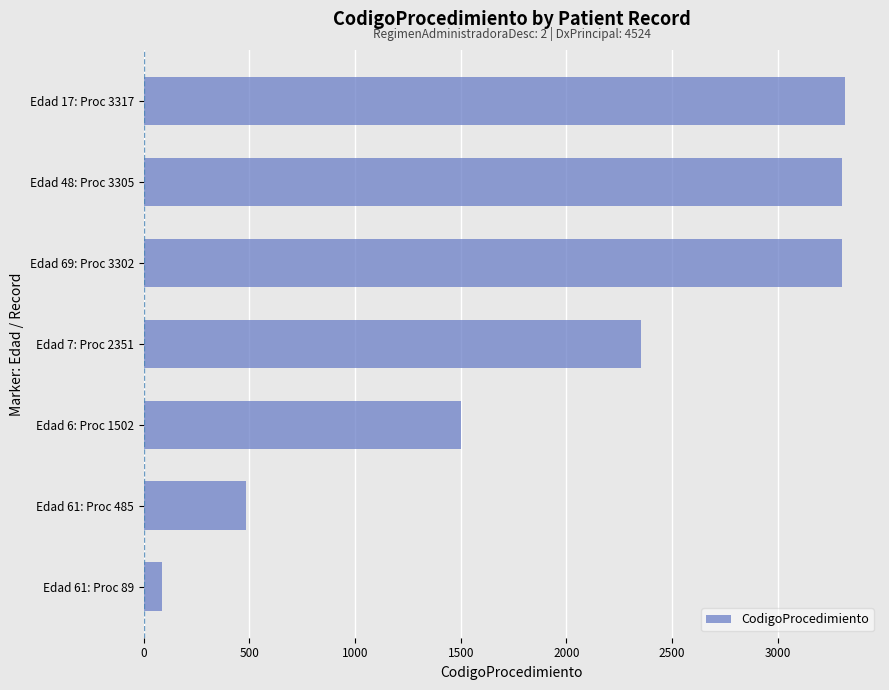

Which has a higher value, Edad 69: Proc 3302 or Edad 61: Proc 485?

Edad 69: Proc 3302